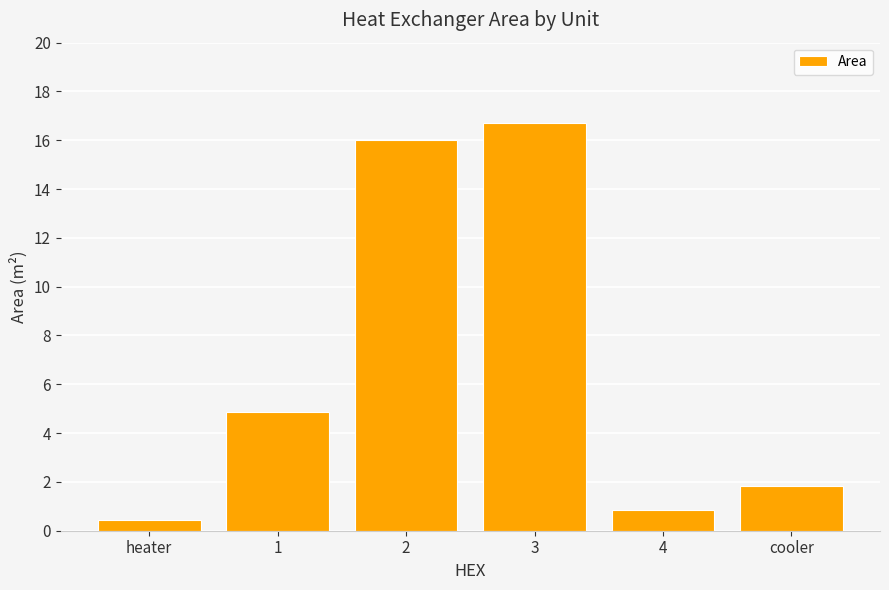

What is the minimum value shown in the chart?

0.4